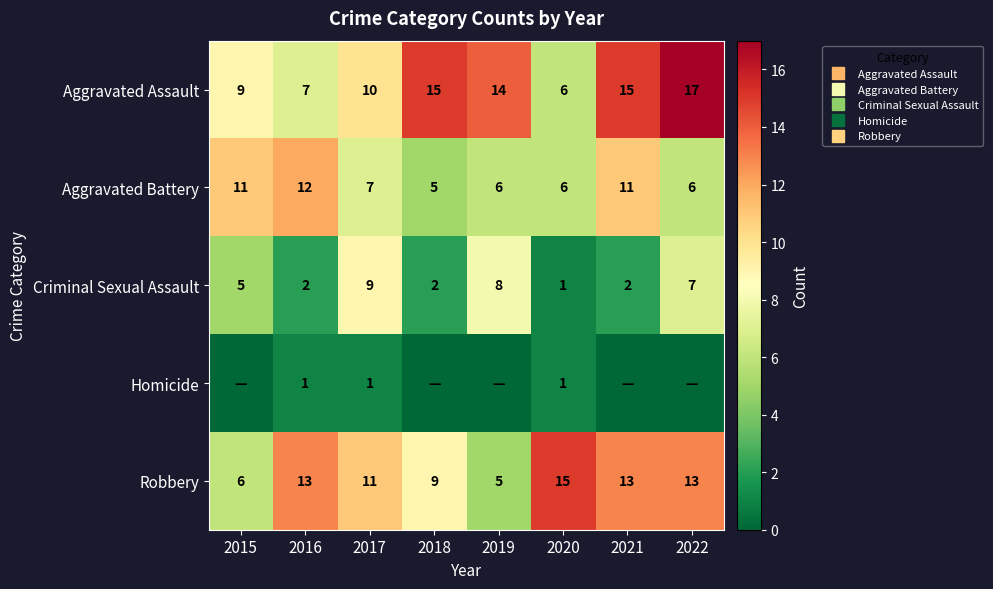

What is the difference between the highest and lowest values at 2019?

14